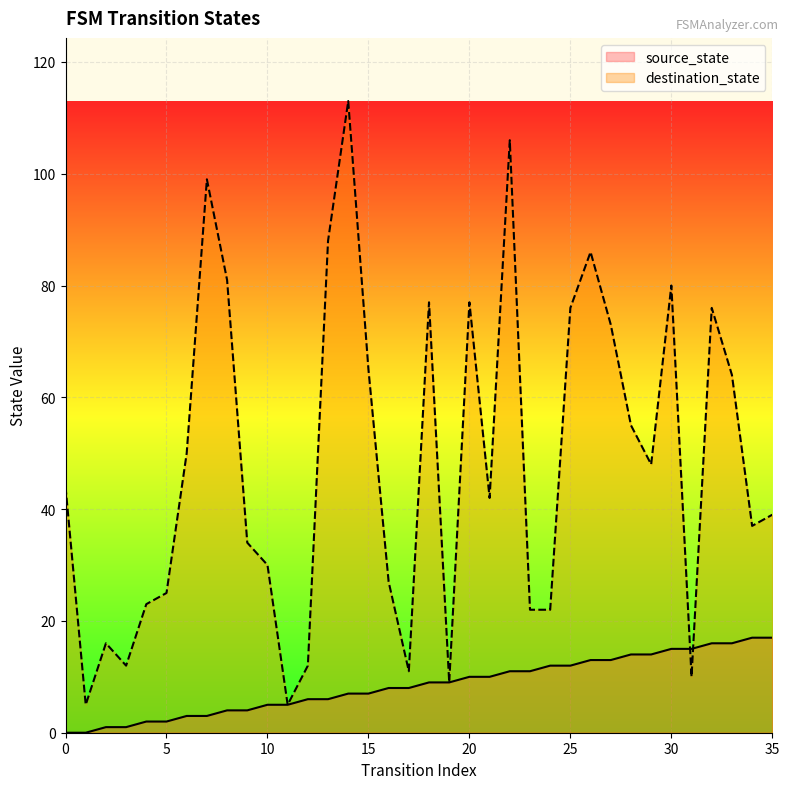

At 30, list the series in order from smallest to largest.

source_state, destination_state